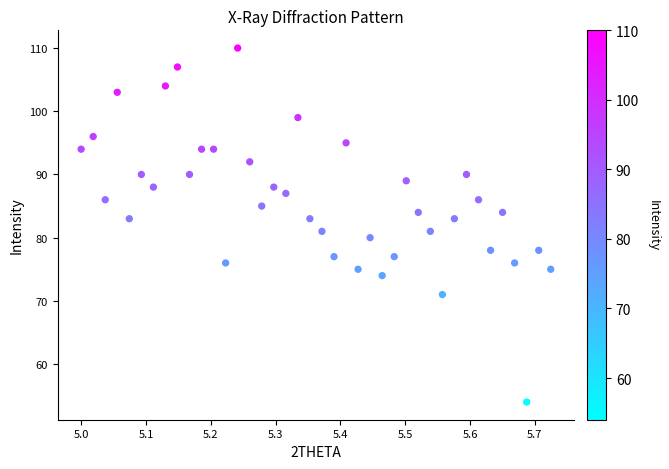

What is the range of Y values (max minus min)?

56